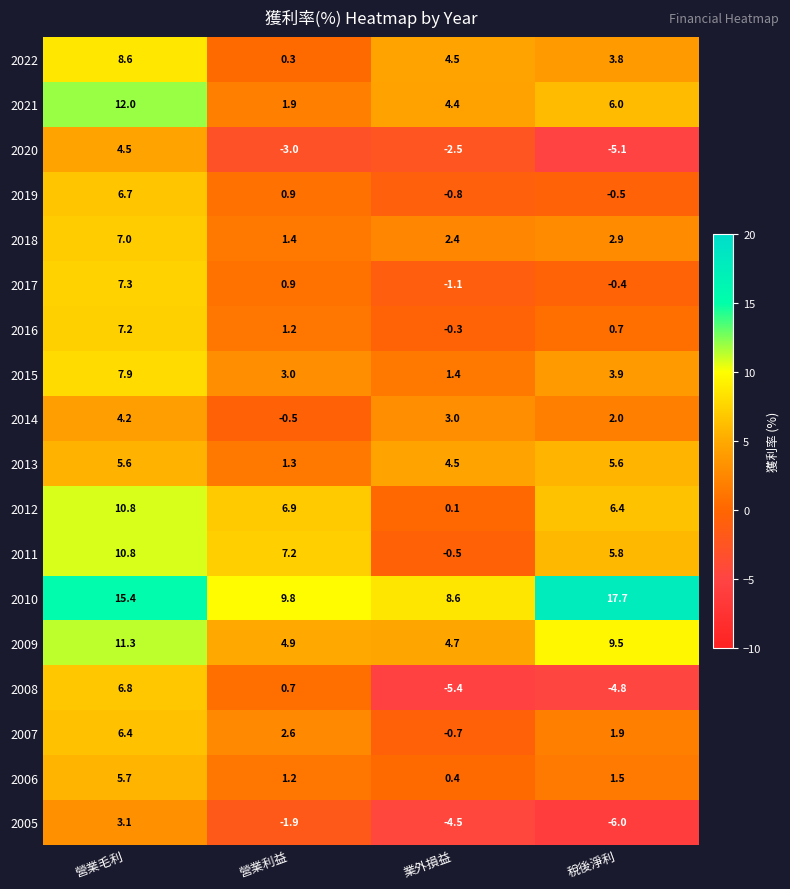

Which series has the largest total across all categories?

2010